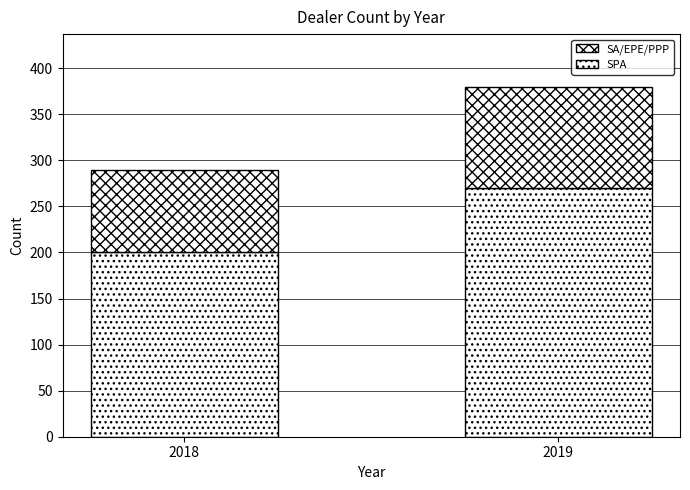

Does the chart contain any negative values?

No